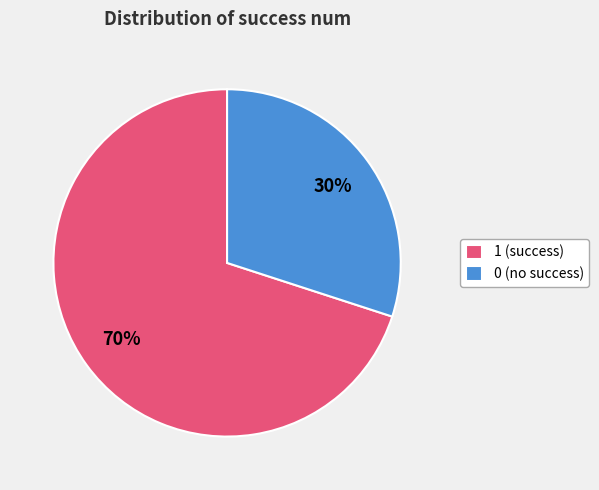

Combined, do 0 (no success) and 1 (success) account for over 50%?

Yes